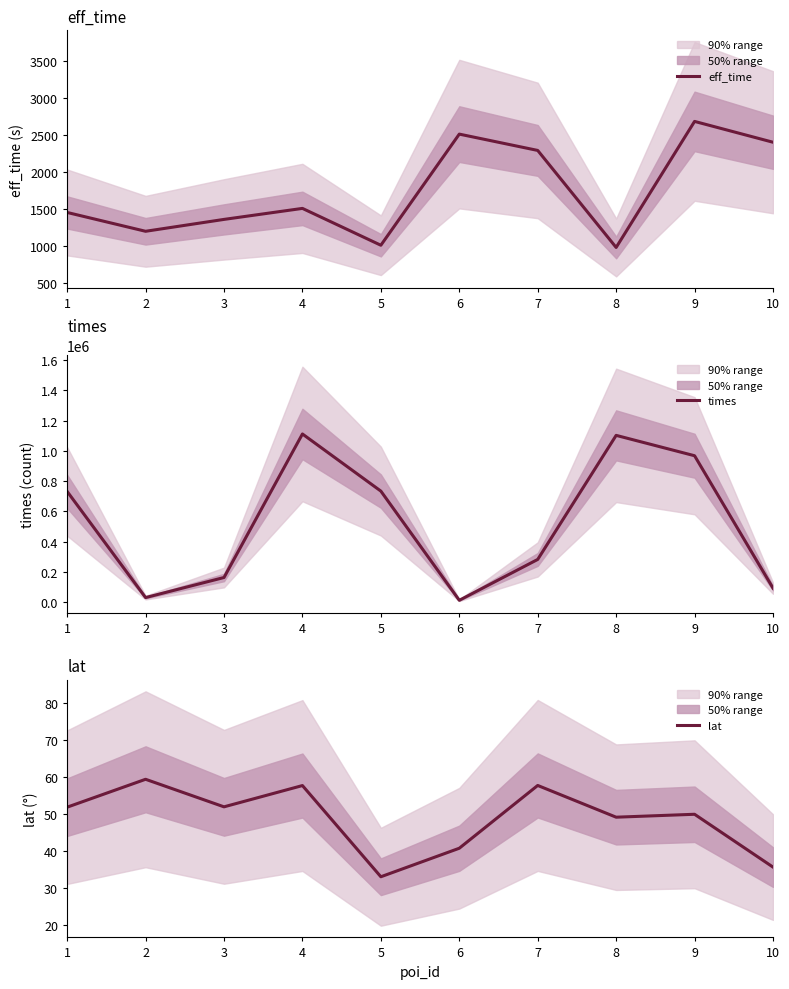

What is the minimum value shown in the chart?

33.1